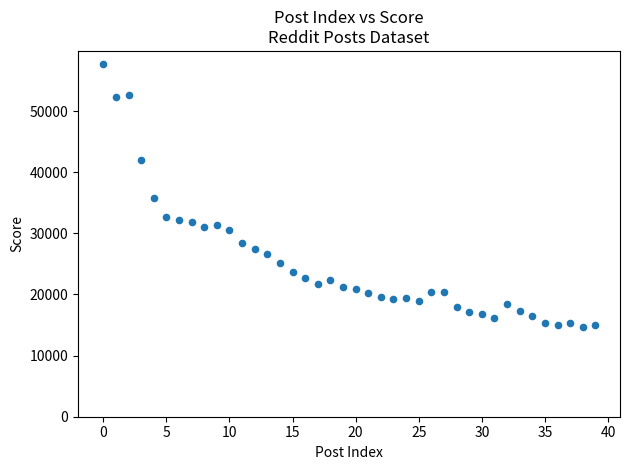

What is the range of Y values (max minus min)?

43038